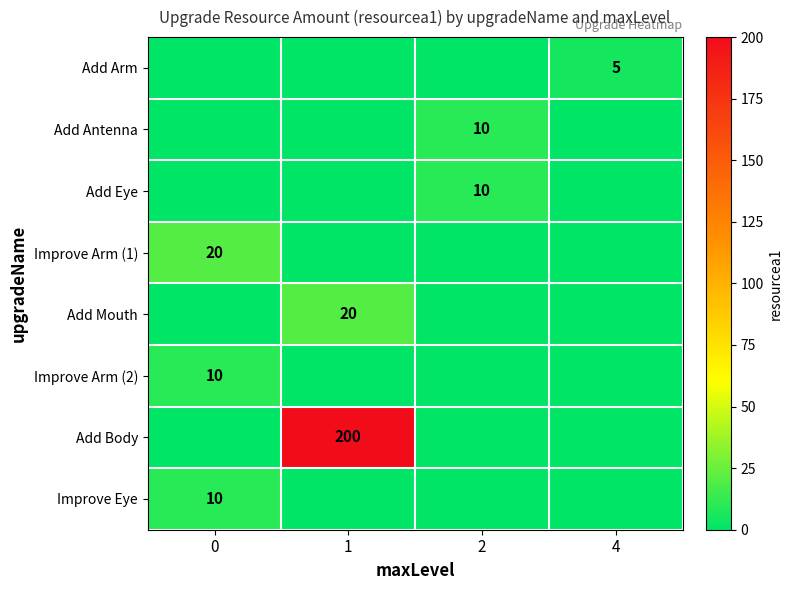

Count the Add Eye values in the range 0 to 10.

4